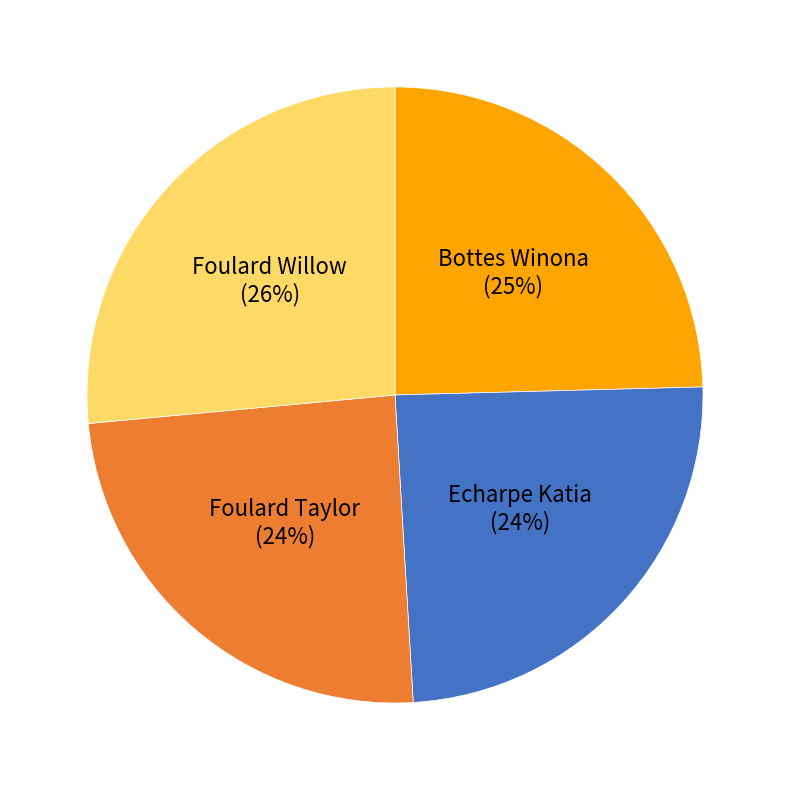

What is the largest slice in the pie chart?

Foulard Willow